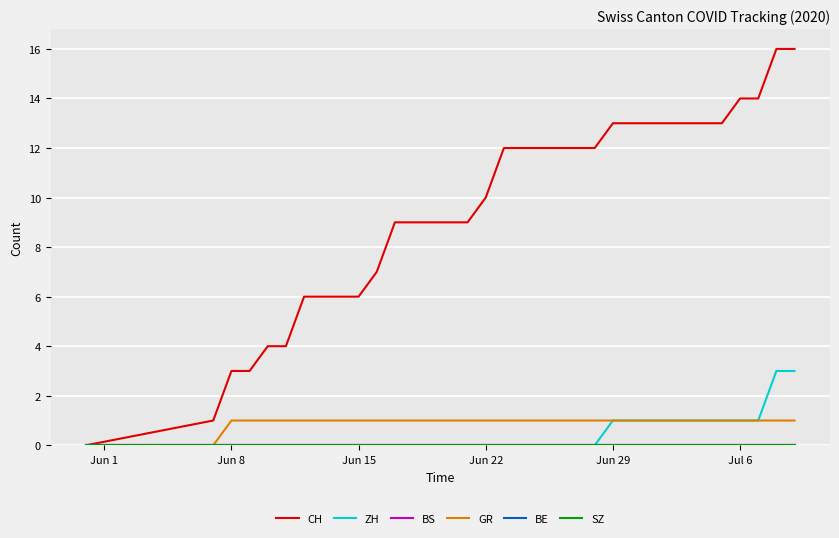

Is this an area chart (filled region under the line)?

No